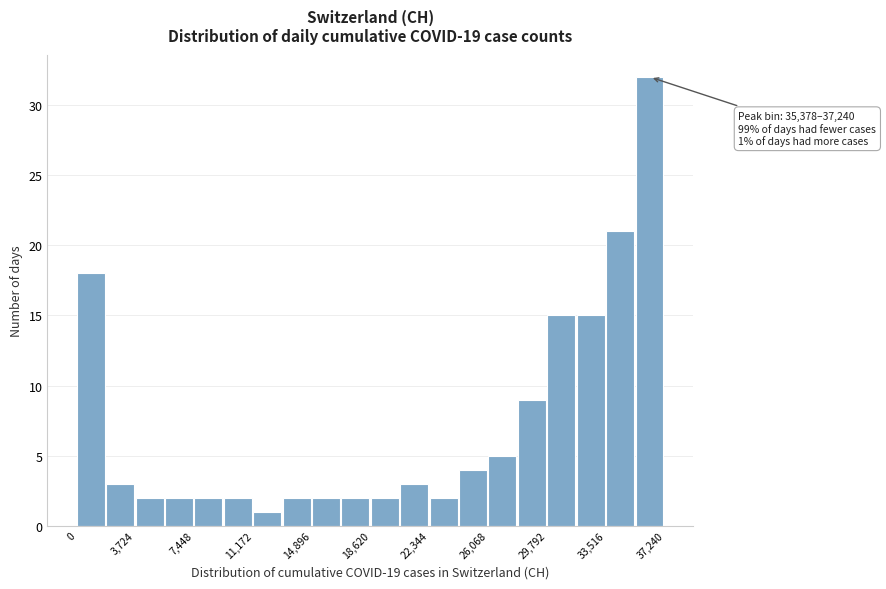

Read against the x-axis, roughly where is the centre of the tallest bar?

36500